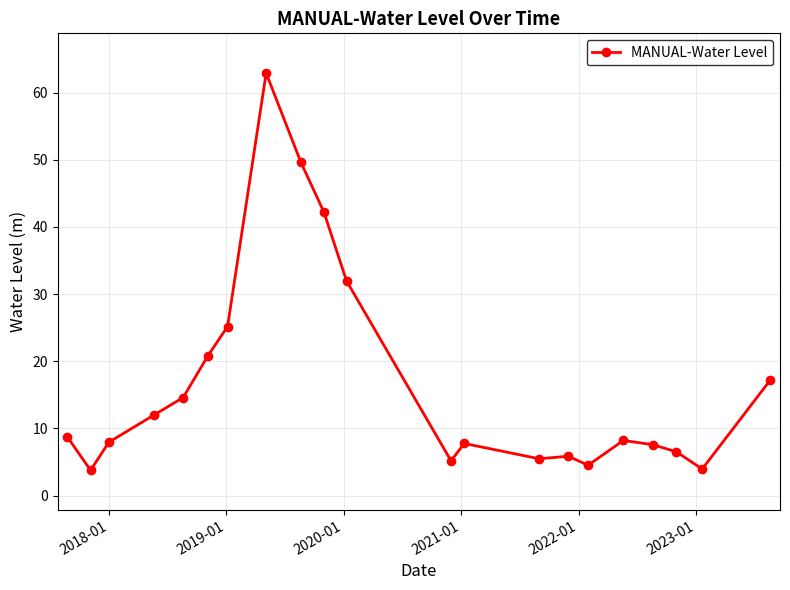

What is the sum of all values?

352.0